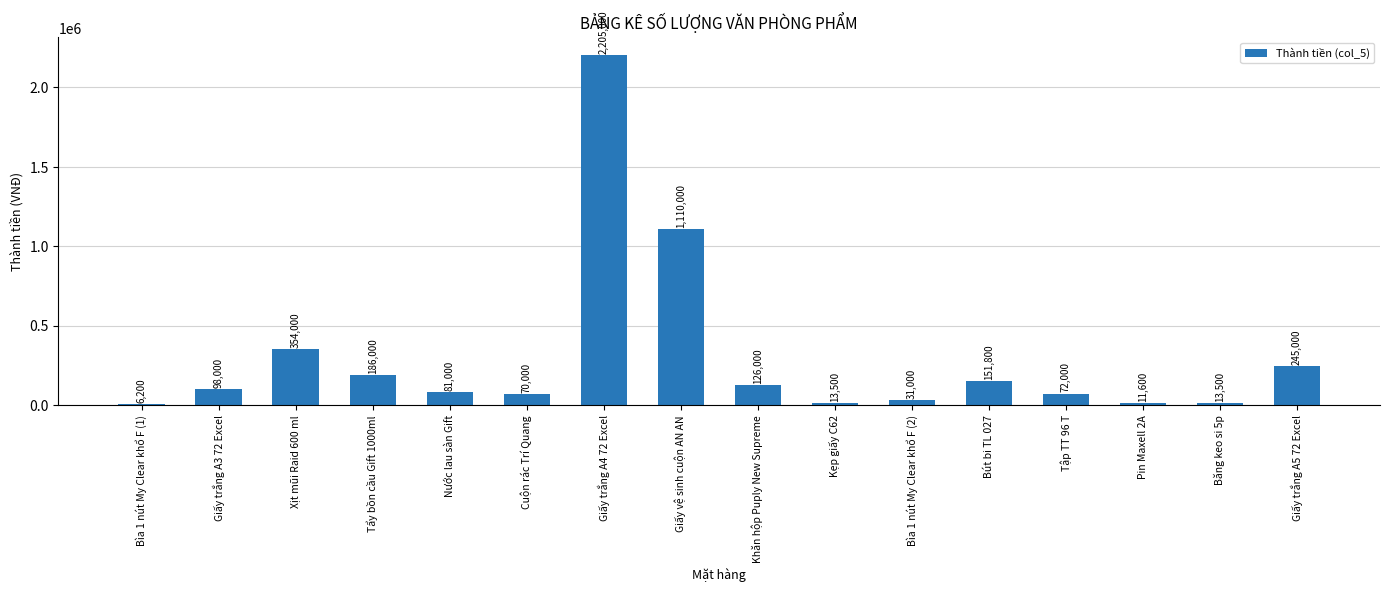

Does the chart contain stacked bars?

No